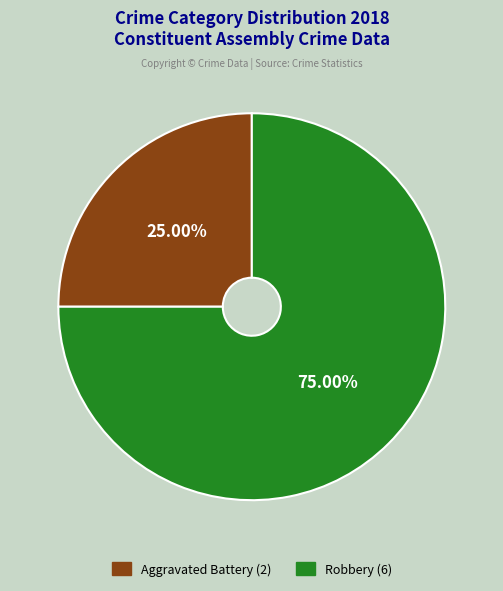

Combined, do Robbery and Aggravated Battery account for over 50%?

Yes